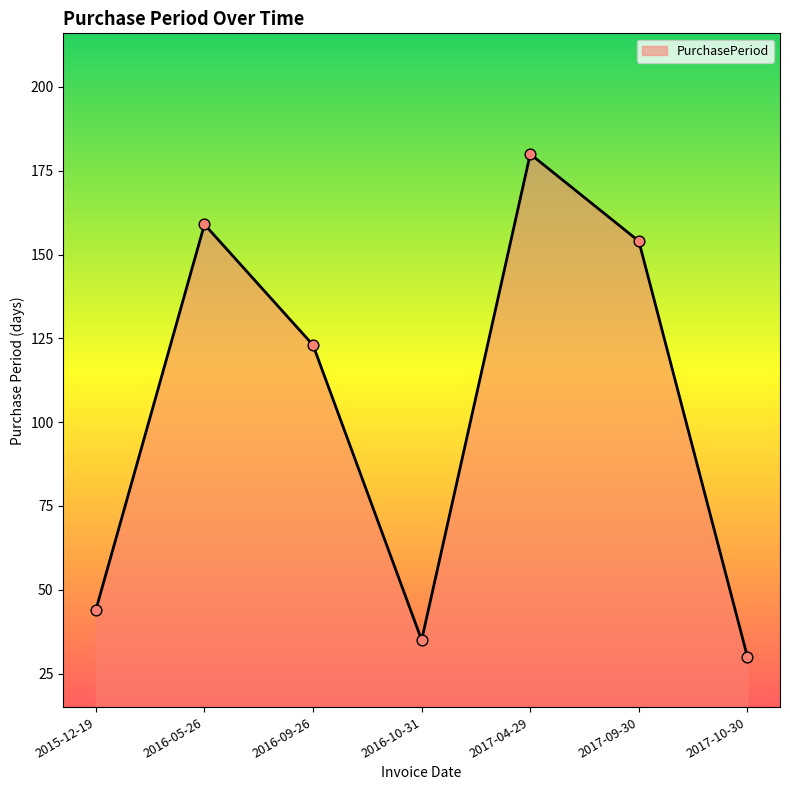

Approximately how many times larger is the value at 2016-09-26 compared to 2015-12-19?

2.8